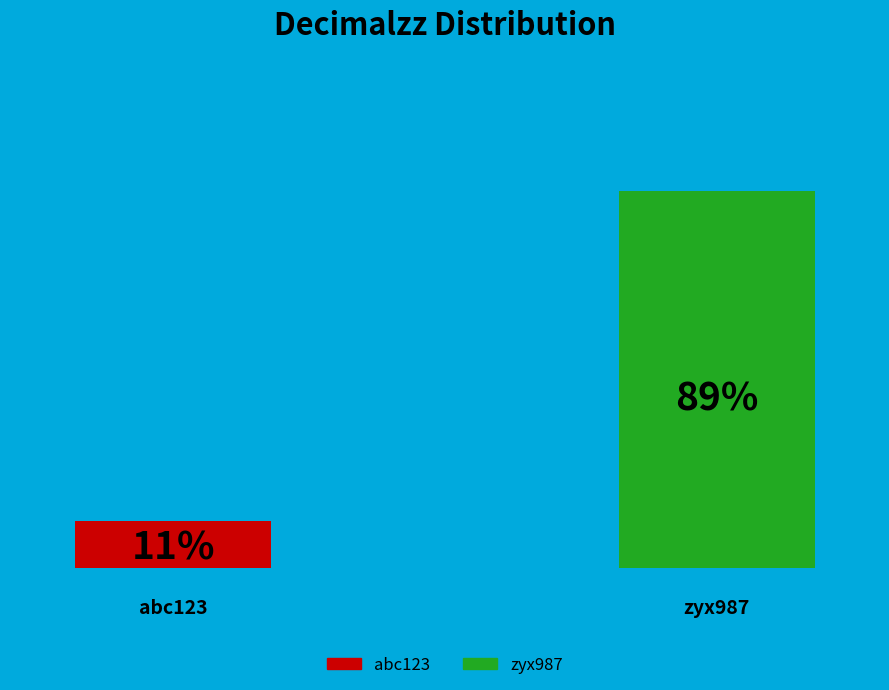

Is abc123 the majority of the pie?

No